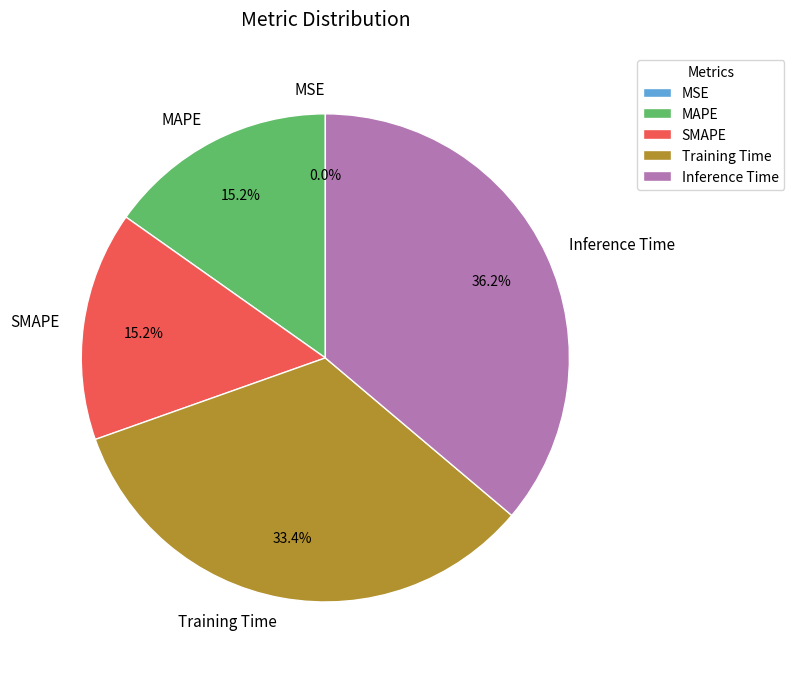

What percentage do Inference Time and Training Time together represent?

69.6%